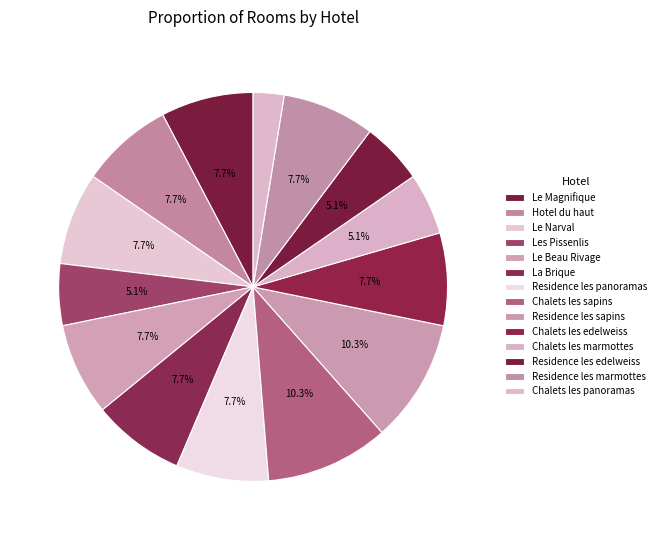

True or false: Chalets les marmottes accounts for 5% of the total.

True